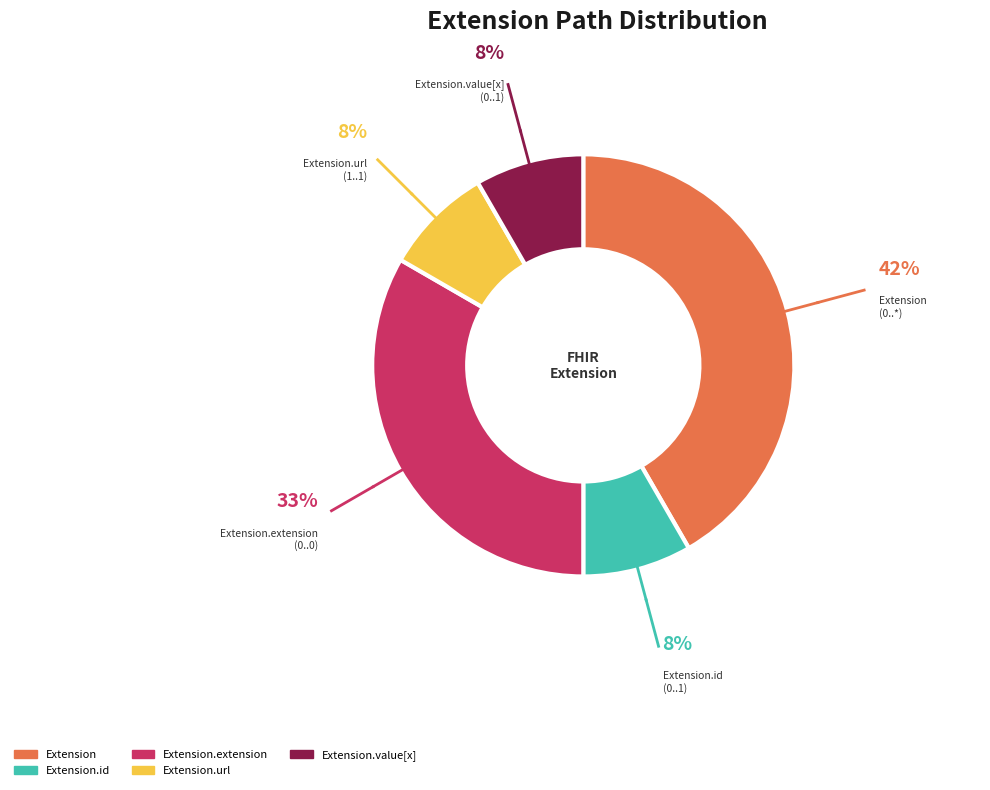

Which has a higher value, Extension.id (0..1) or Extension.extension (0..0)?

Extension.extension (0..0)